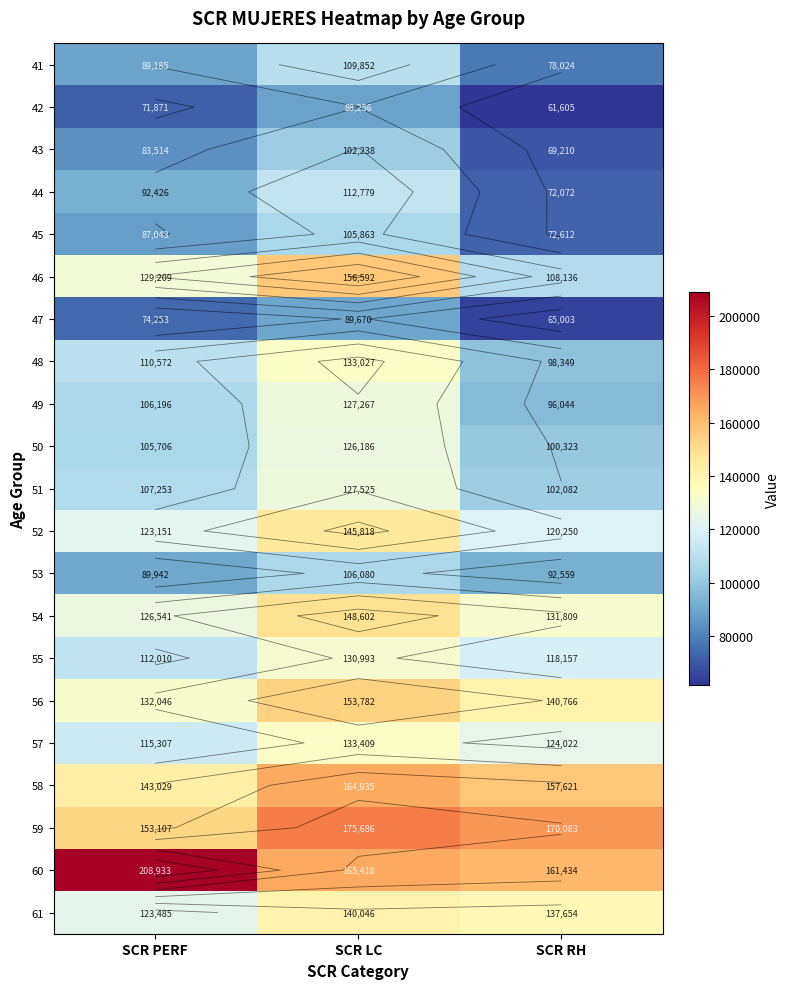

What is the sum of all 61 values?

401185.0